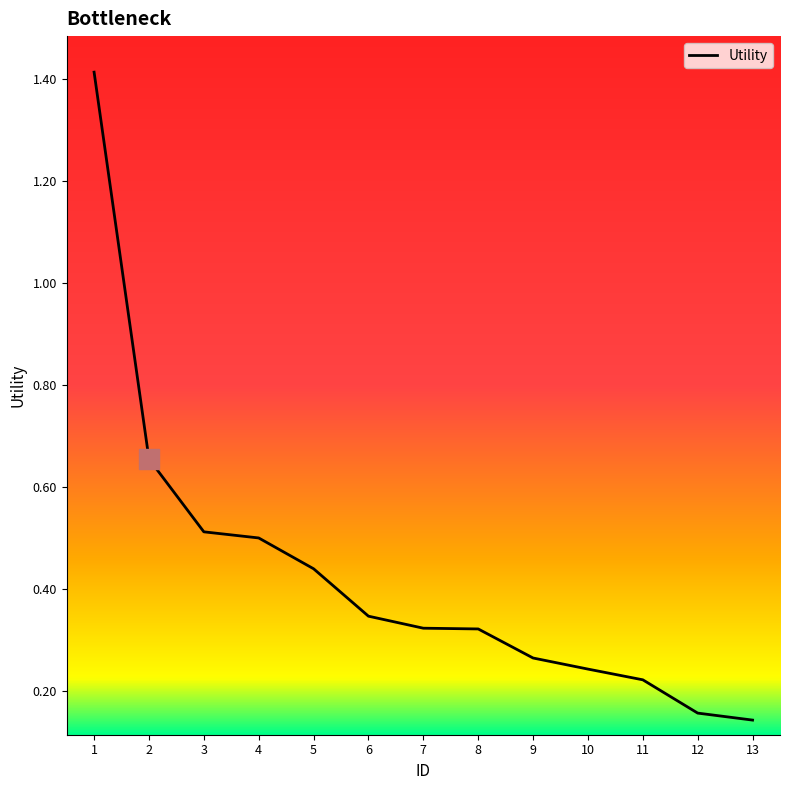

Which category has the lowest value across all series?

13